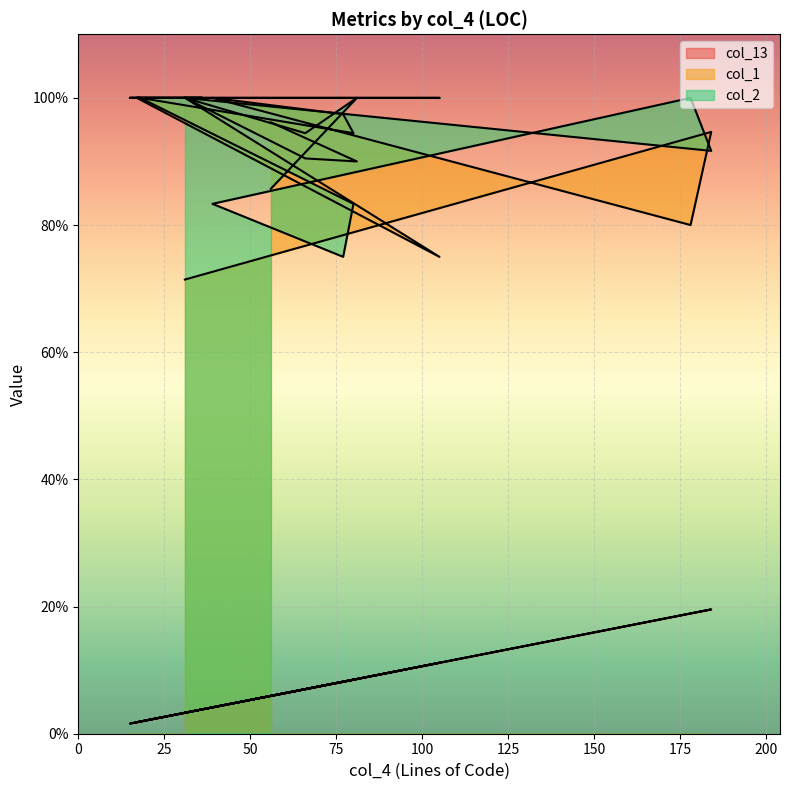

Reading left to right, list all the values displayed in this chart.

col_13: 56=0.1	81=0.1	66=0.1	31=0.0	105=0.1	17=0.0	36=0.0	15=0.0	18=0.0	80=0.1	77=0.1	39=0.0	178=0.2	184=0.2	31=0.0
col_1: 56=1.0	81=0.9	66=0.9	31=1.0	105=0.8	17=1.0	36=1.0	15=1.0	18=1.0	80=0.9	77=1.0	39=1.0	178=0.8	184=0.9	31=0.7
col_2: 56=0.9	81=1.0	66=0.9	31=1.0	105=1.0	17=1.0	36=1.0	15=1.0	18=1.0	80=0.8	77=0.8	39=0.8	178=1.0	184=0.9	31=1.0